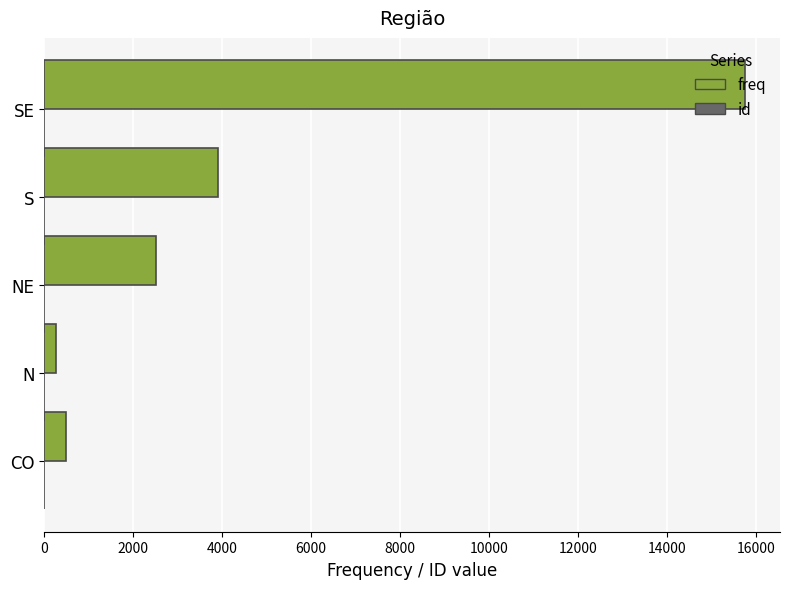

What is the sum of all freq values?

22922